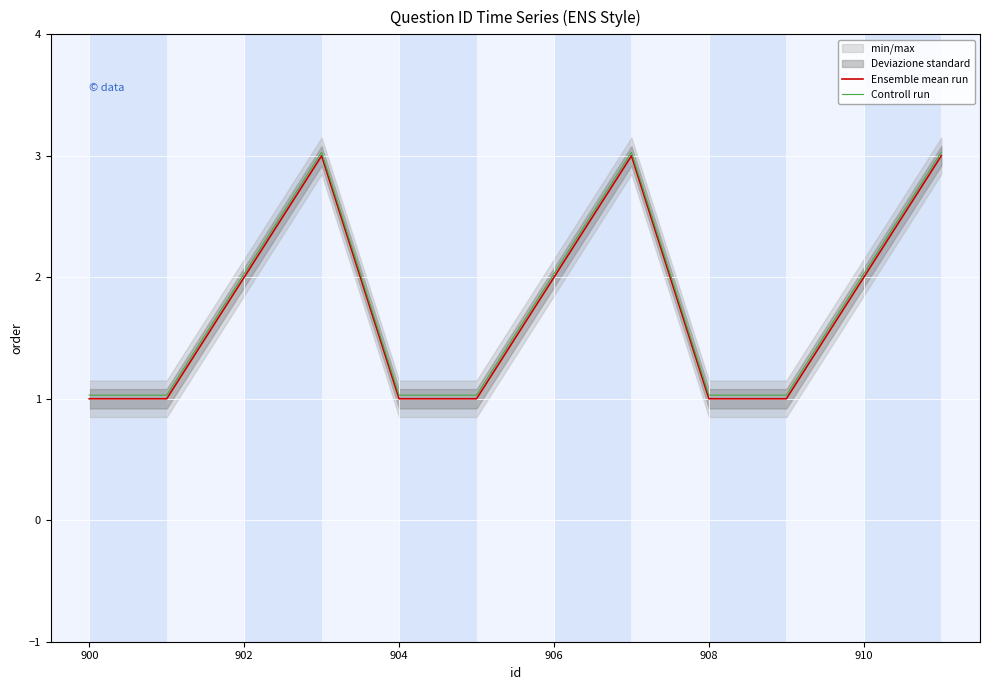

The value of Controll run at 910 is 0.9. True or false?

False